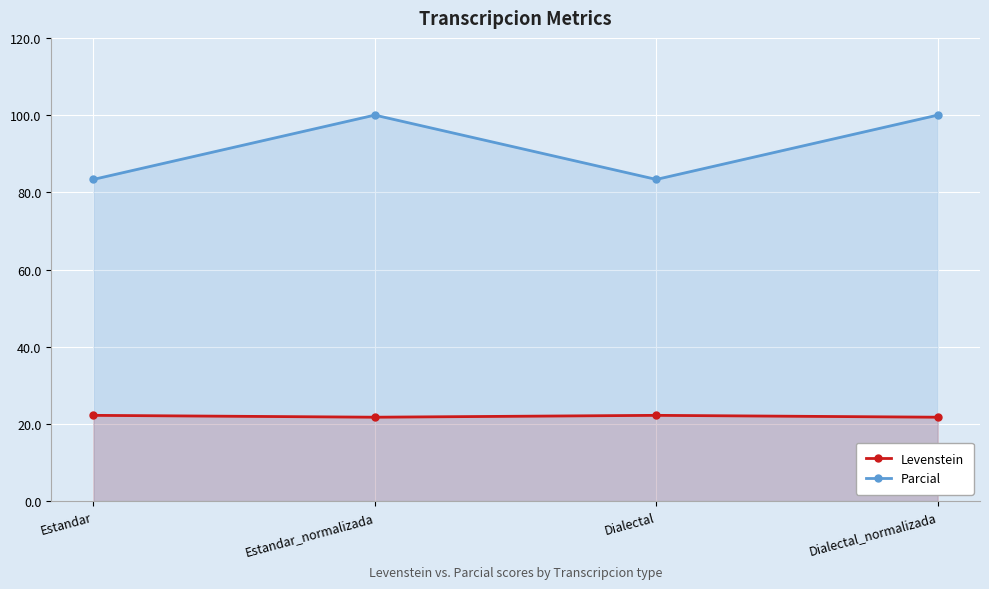

At which category does the chart reach its peak across all series?

Estandar_normalizada